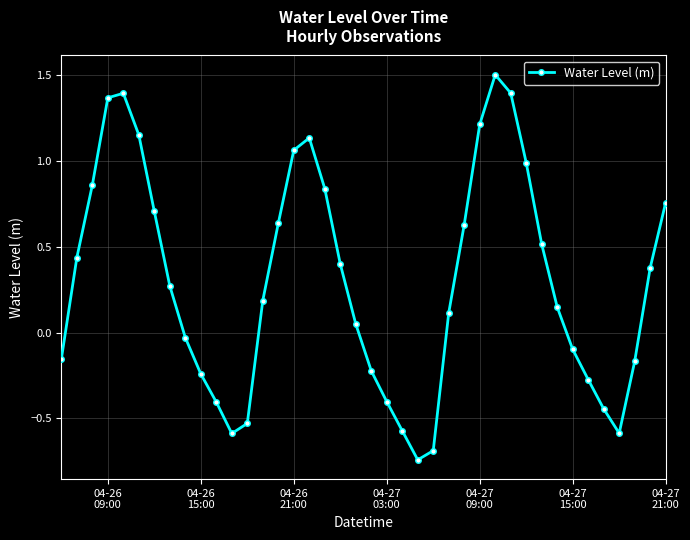

What is the difference between the maximum and minimum values?

2.2